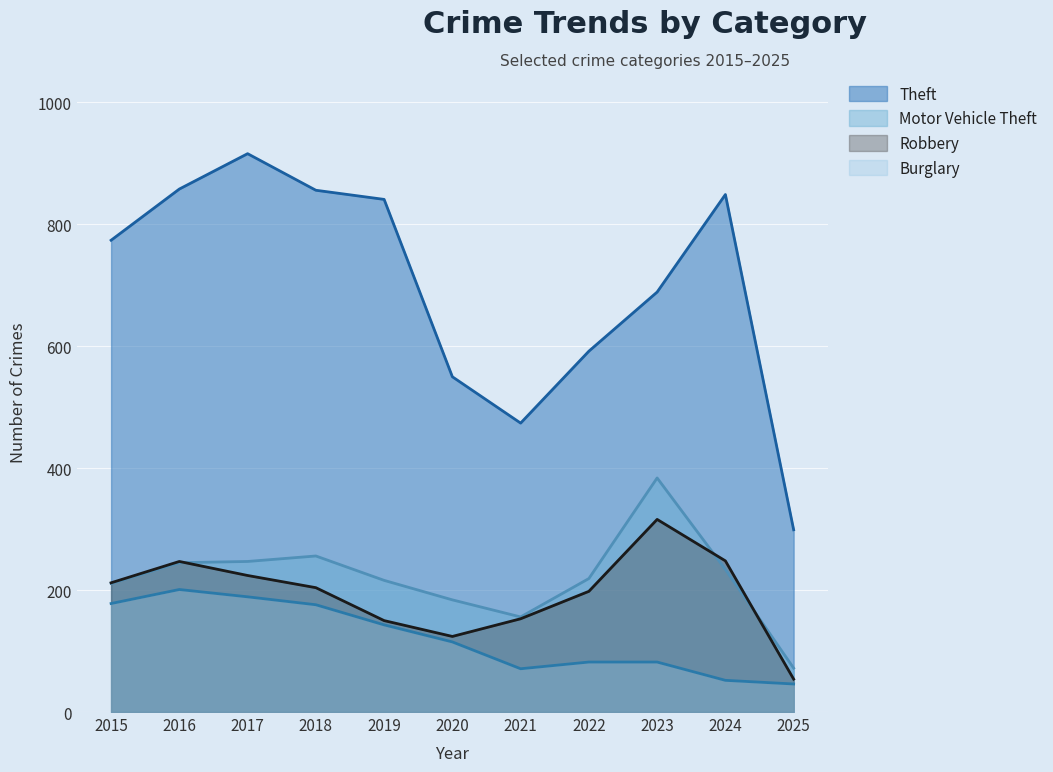

What are all the series names shown in the legend?

Theft, Motor Vehicle Theft, Robbery, Burglary